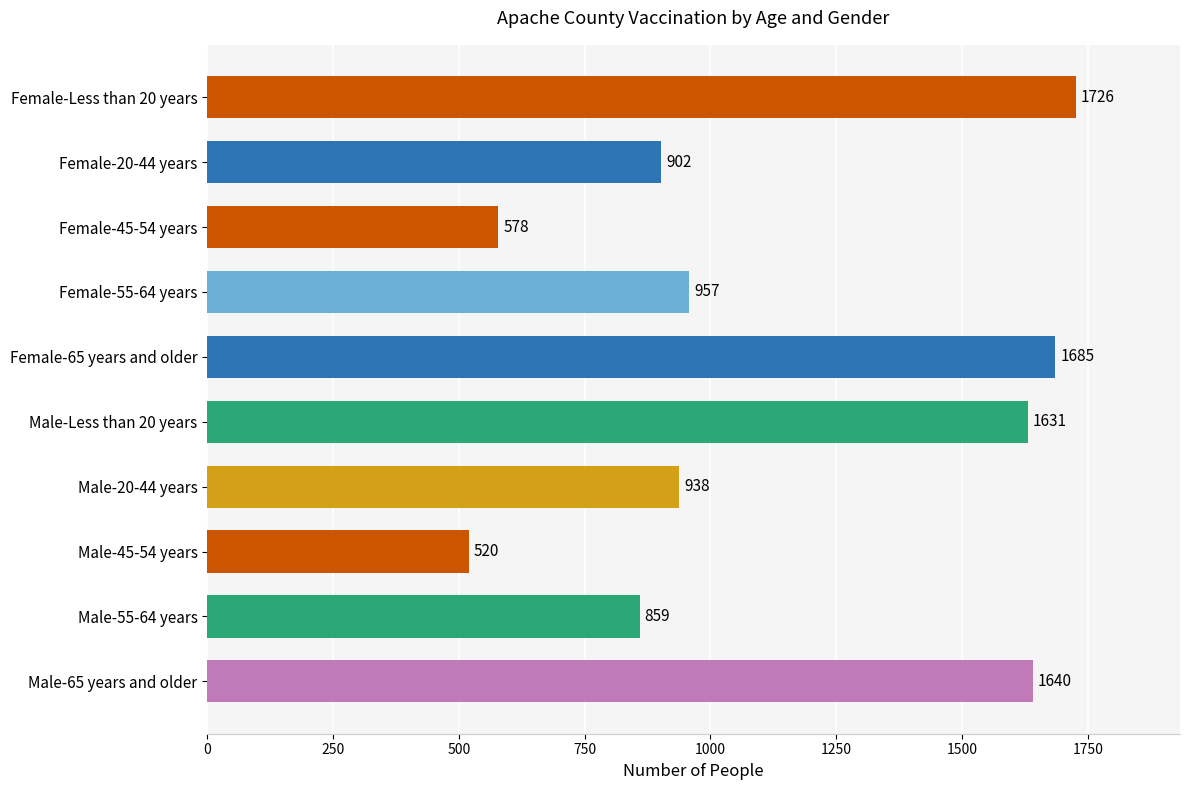

What is the smallest value displayed?

520